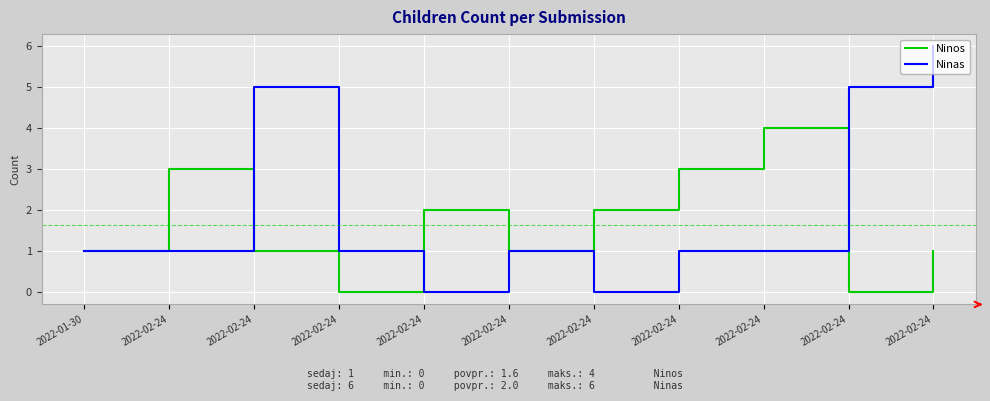

Does the chart display data point markers on the line(s)?

No